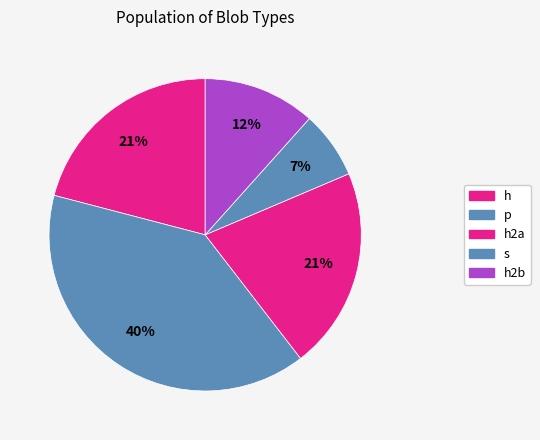

Which has a higher value, h2b or h?

h